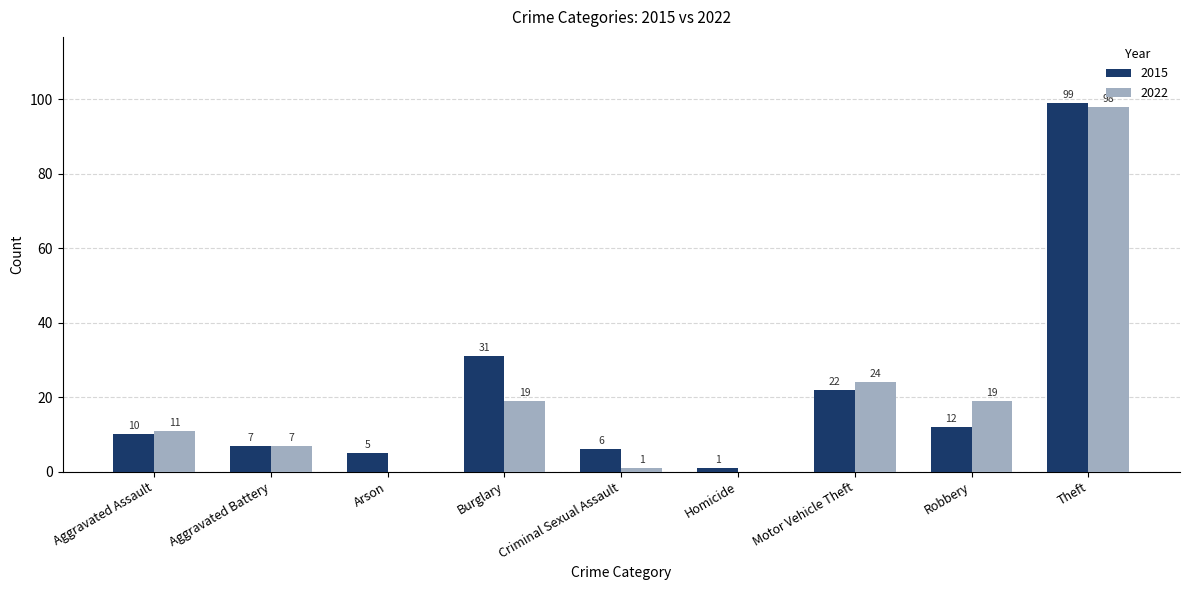

Which series changed the most between Aggravated Assault and Theft?

2015